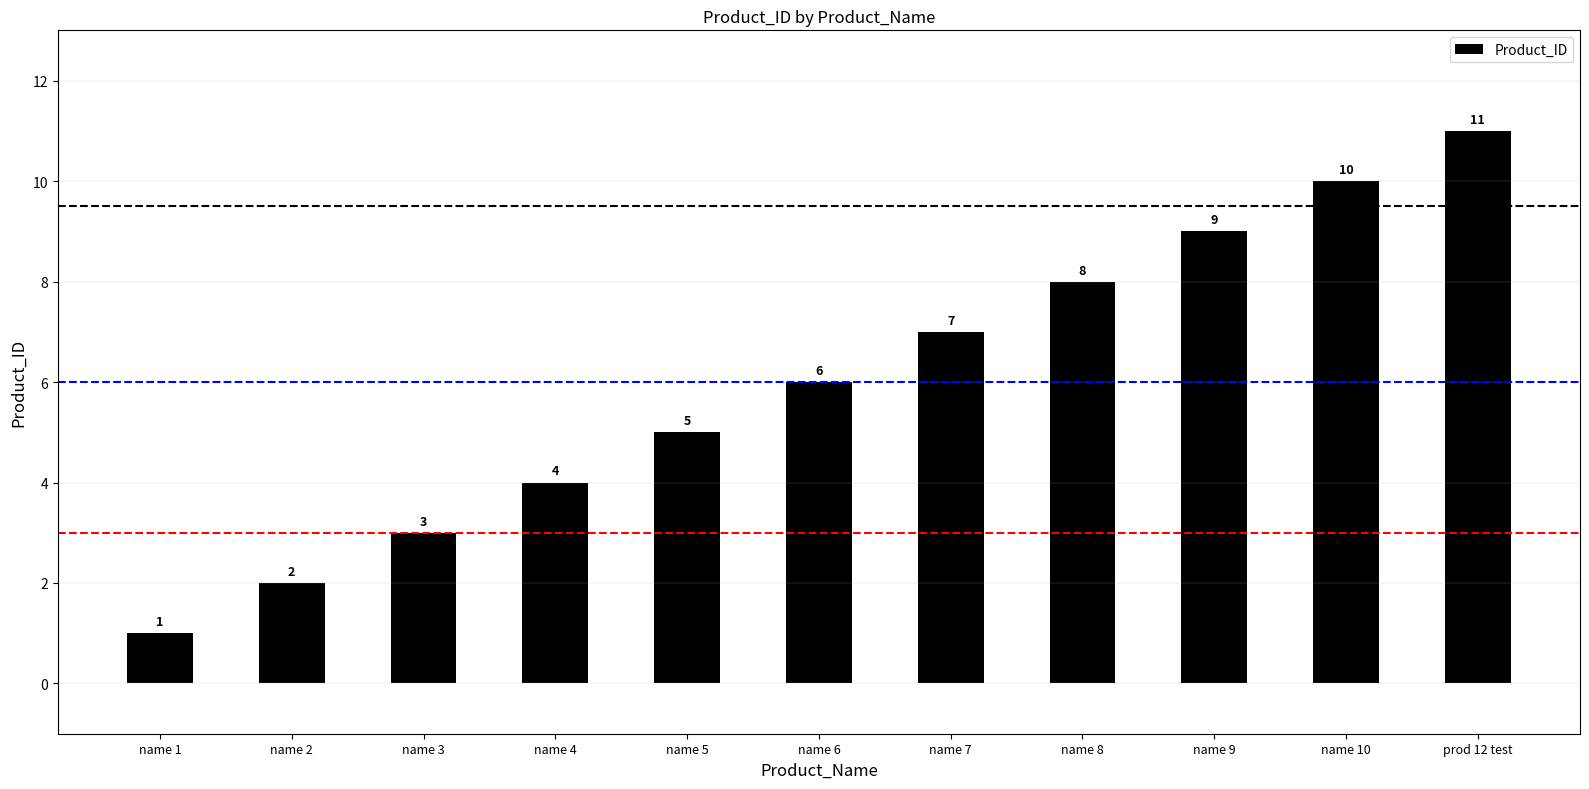

Does the chart contain stacked bars?

No